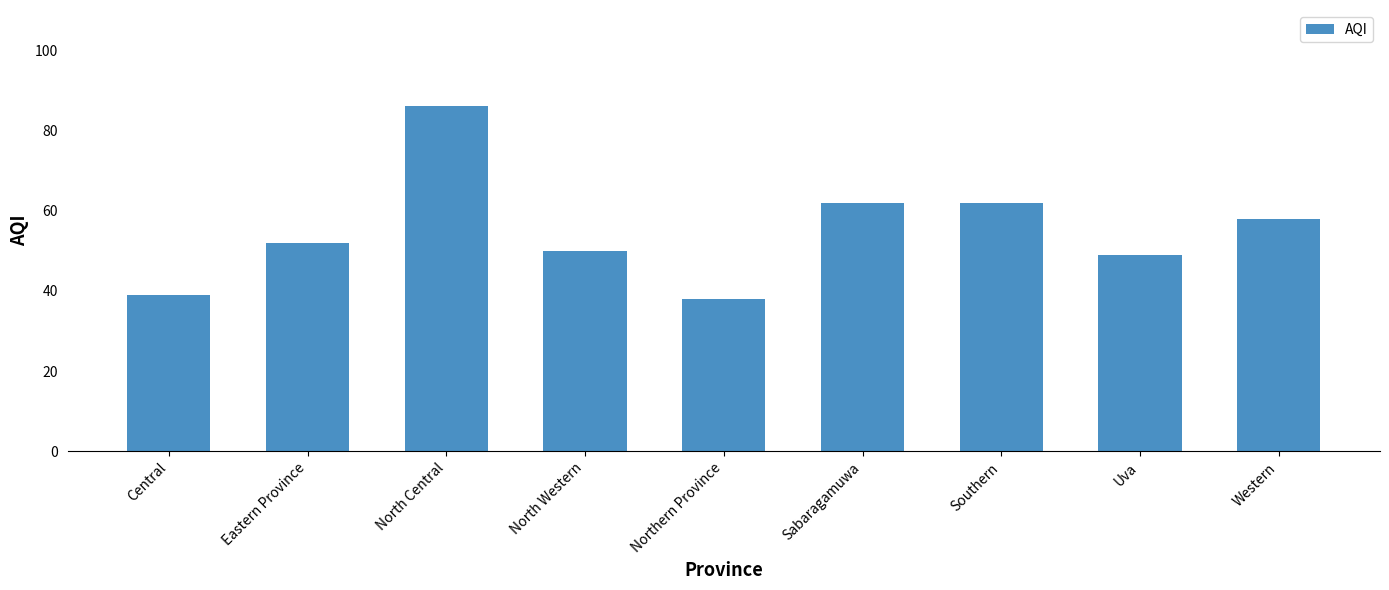

Is it true that the value at Southern is 25?

False